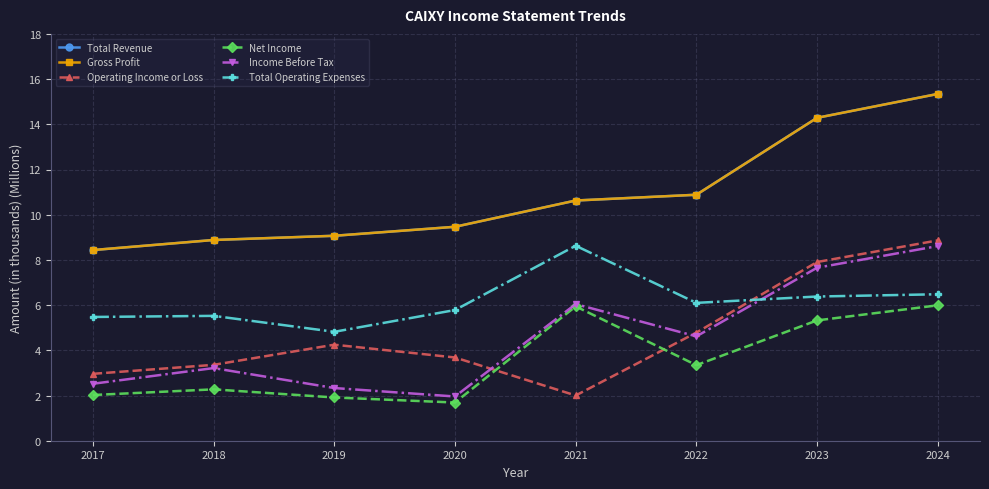

Is this an area chart (filled region under the line)?

No